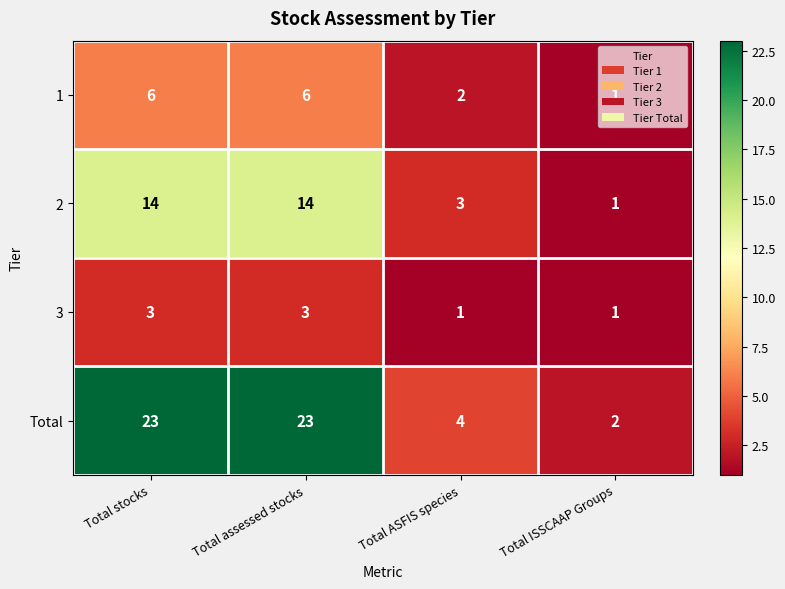

Read the Total value at Total ASFIS species.

4